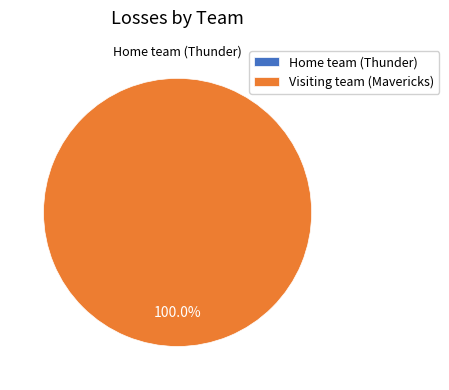

How many slices are in this pie chart?

2